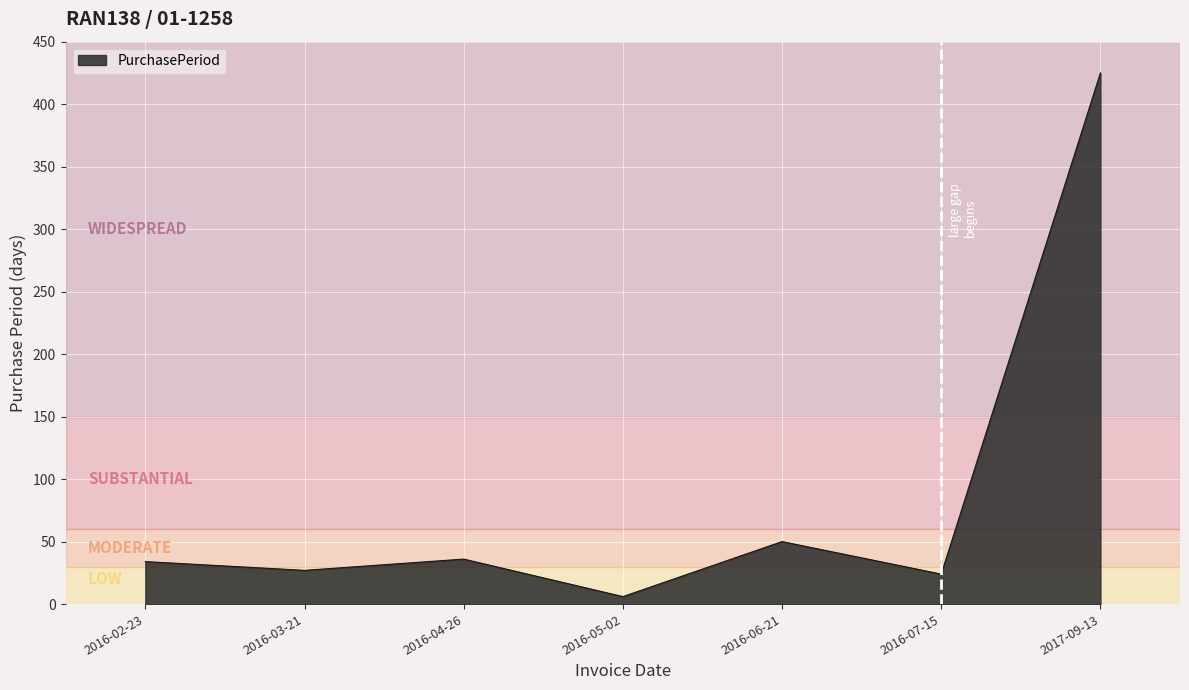

How many lines are shown in the chart?

1